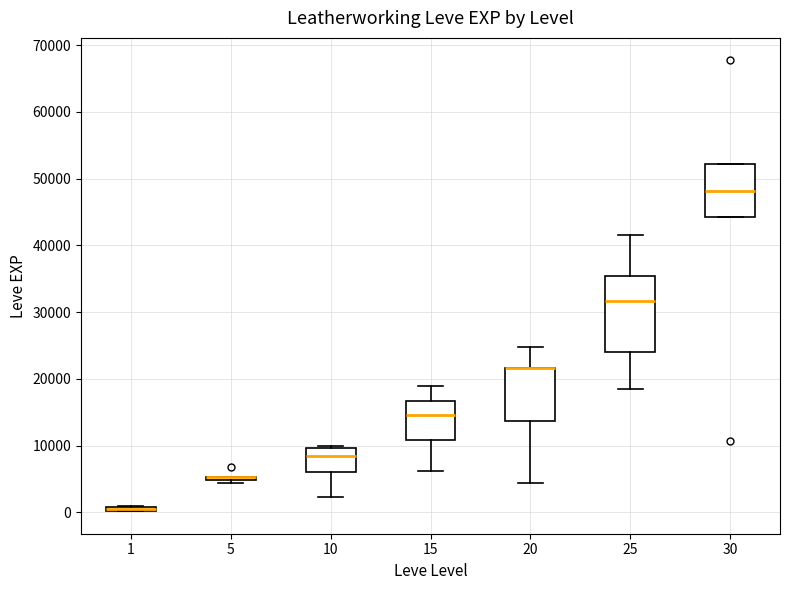

Which box is the tallest, from its lower edge to its upper edge?

25